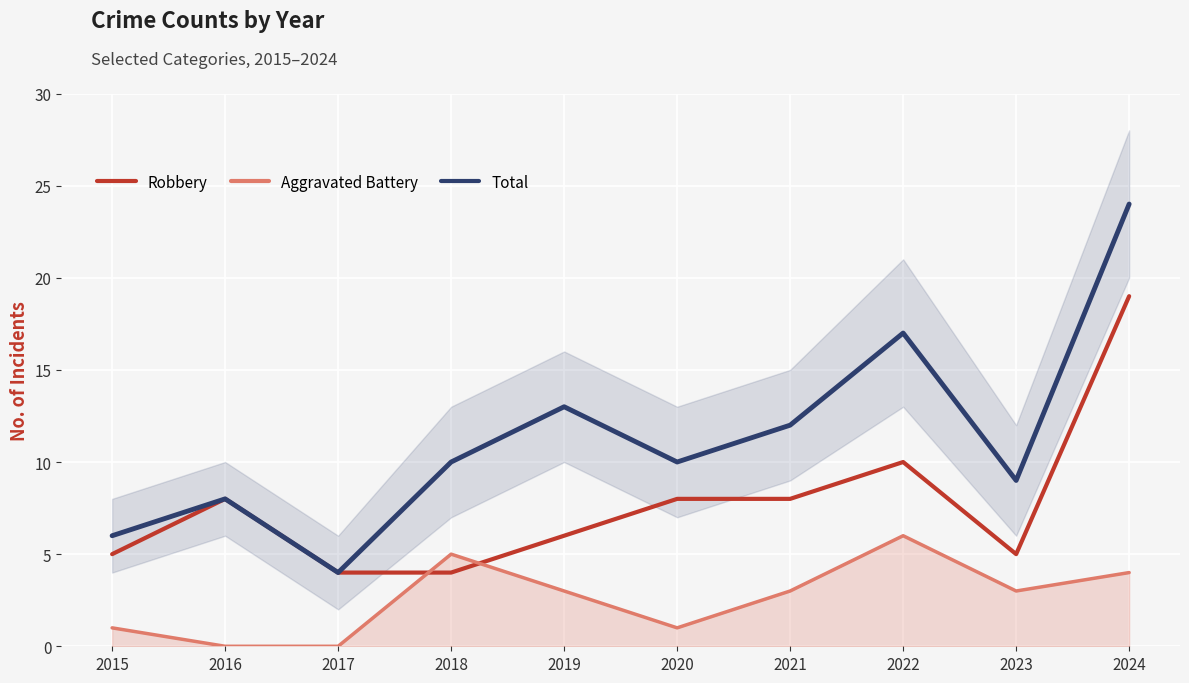

What is the value of the Robbery point at the 8th from the left?

10